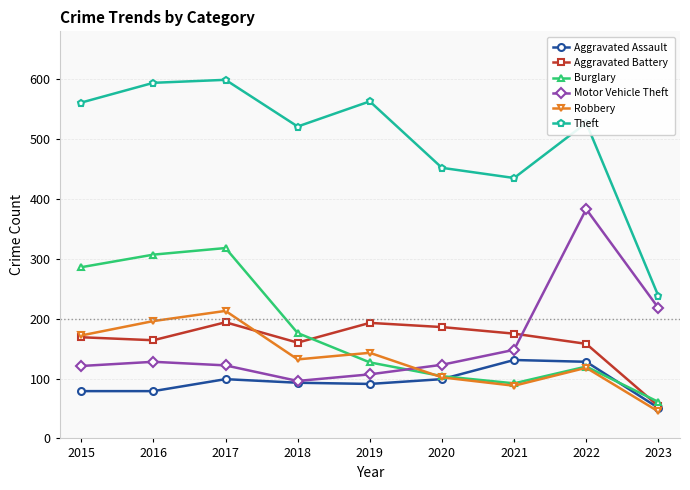

Which series ends up on top after the final intersection of Motor Vehicle Theft and Burglary?

Motor Vehicle Theft